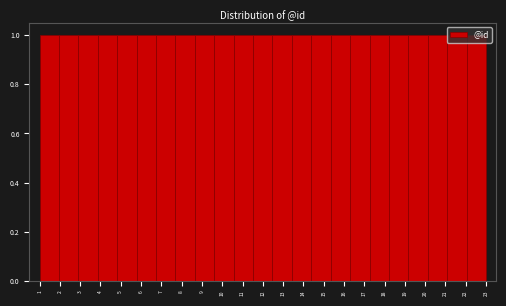

Reading left to right, transcribe this chart: for each bar, give the range it covers on the x-axis and its height. Neither the bar edges nor the heights are printed on the chart, so give them approximately, as read against the axes.

1.0 to 2.0: 1
2.0 to 2.9: 1
2.9 to 3.9: 1
3.9 to 4.8: 1
4.8 to 5.8: 1
5.8 to 6.7: 1
6.7 to 7.7: 1
7.7 to 8.7: 1
8.7 to 9.6: 1
9.6 to 10.6: 1
10.6 to 11.5: 1
11.5 to 12.5: 1
12.5 to 13.4: 1
13.4 to 14.4: 1
14.4 to 15.3: 1
15.3 to 16.3: 1
16.3 to 17.3: 1
17.3 to 18.2: 1
18.2 to 19.2: 1
19.2 to 20.1: 1
20.1 to 21.1: 1
21.1 to 22.0: 1
22.0 to 23.0: 1